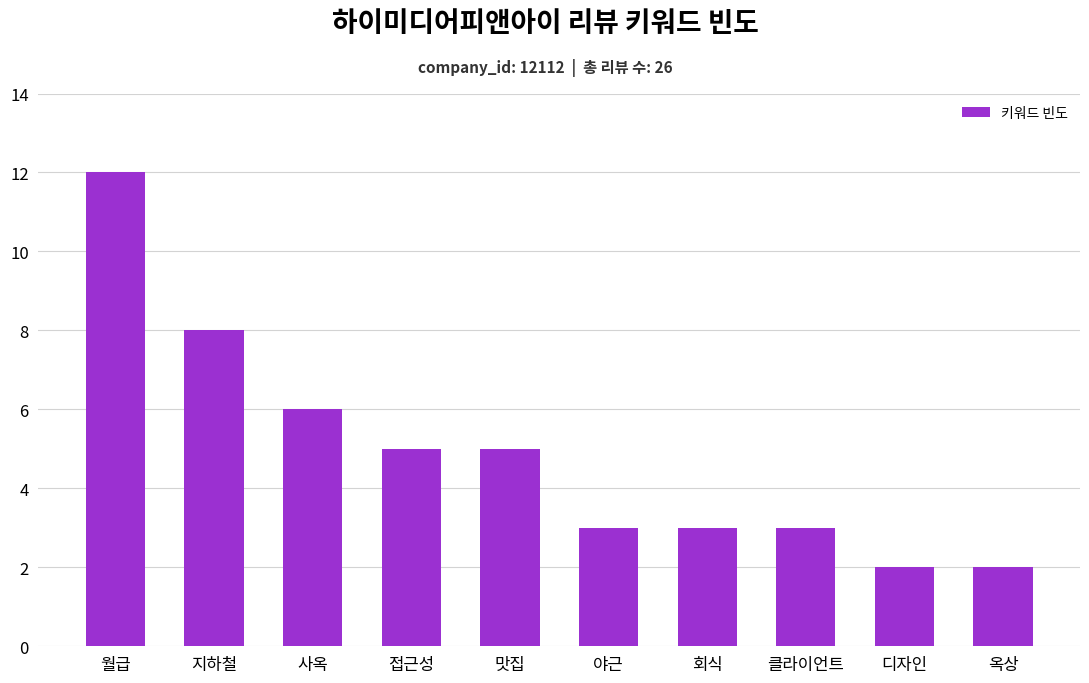

What is the label of the 1st bar from the left?

월급